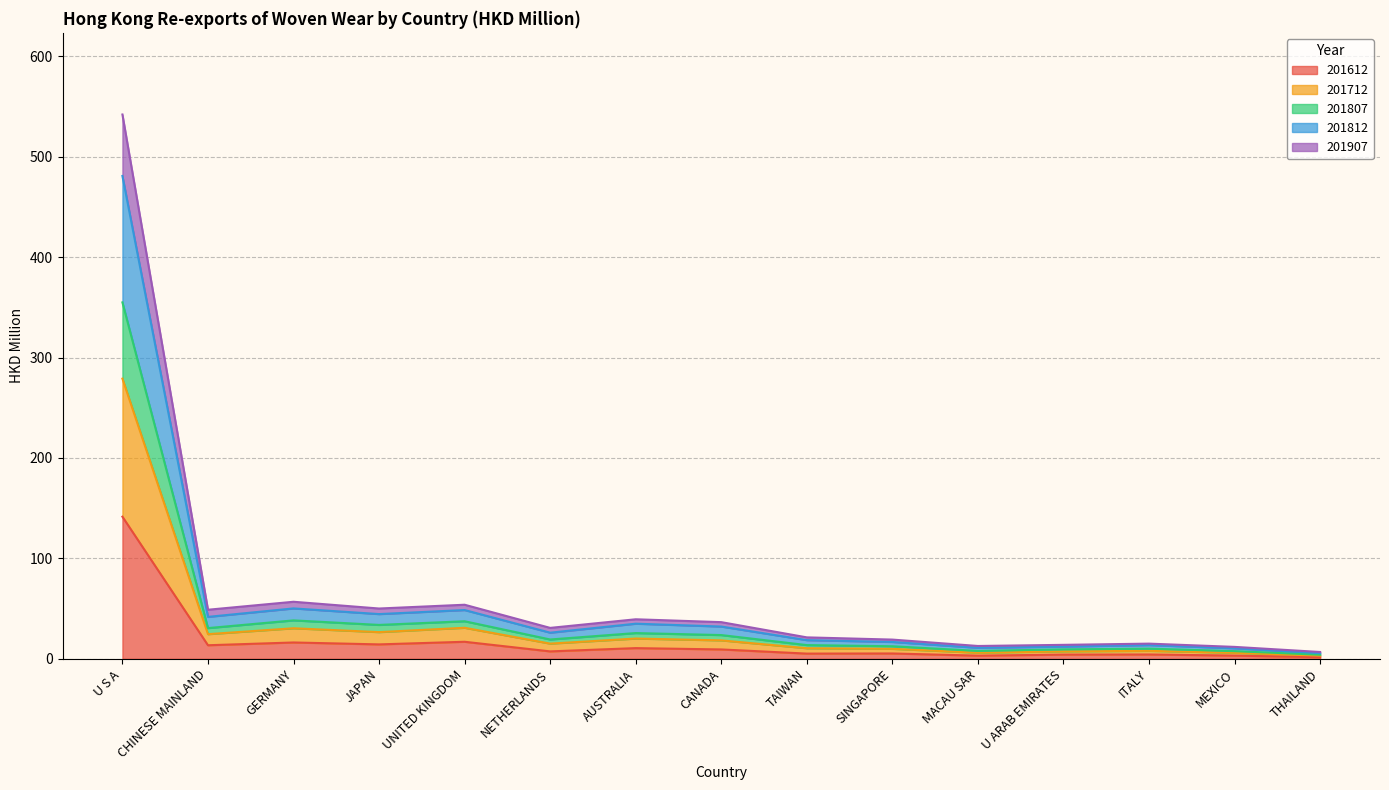

Which label corresponds to the smallest value in the chart?

THAILAND